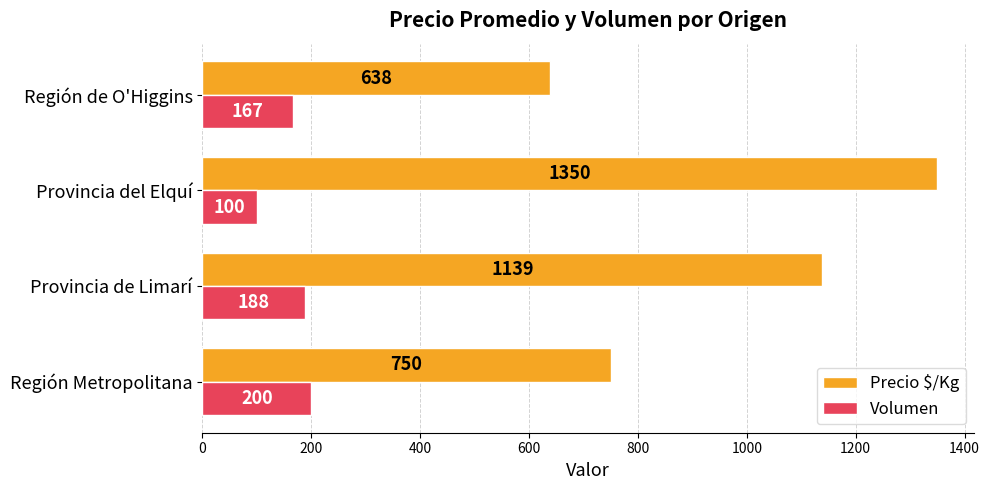

What is the minimum value shown in the chart?

100